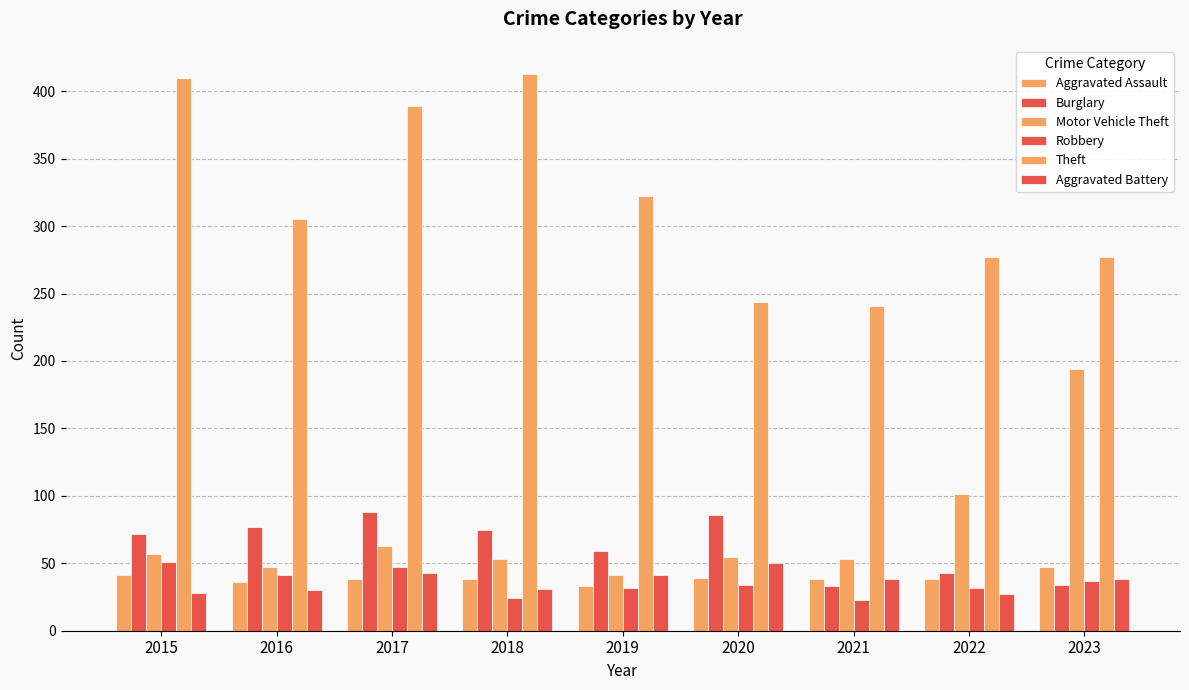

What is the sum of the Motor Vehicle Theft values at 2016 and 2023?

241